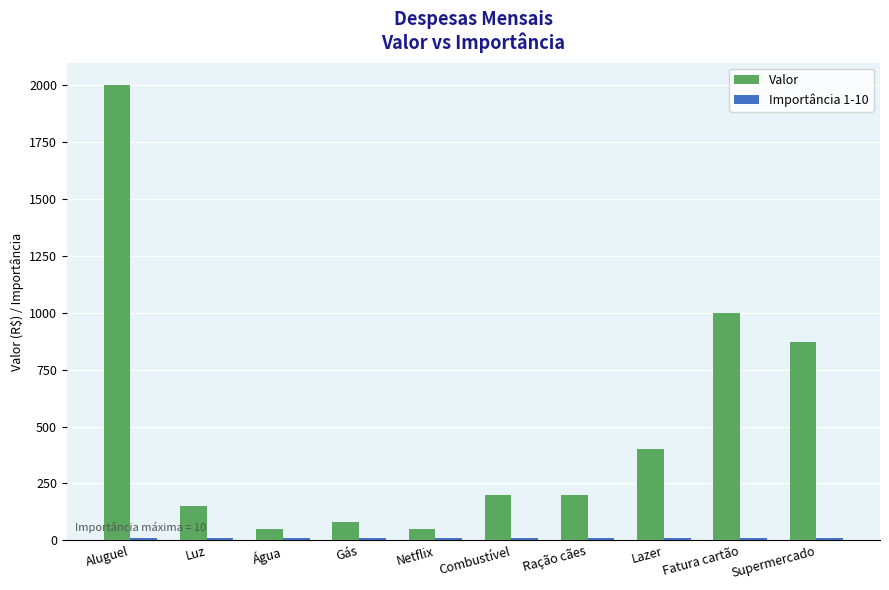

What is the maximum value shown in the chart?

2000